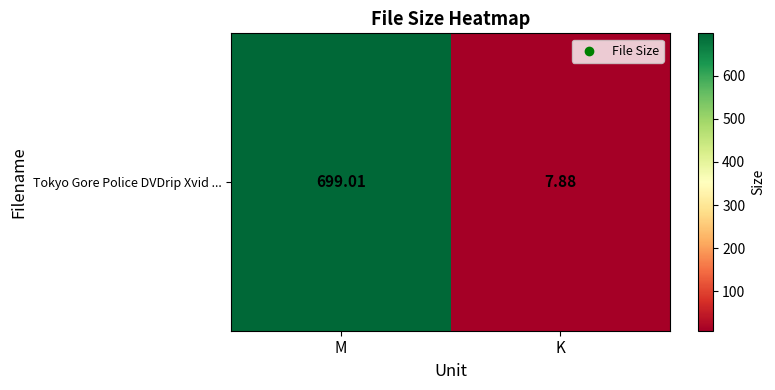

What is the average value?

353.4